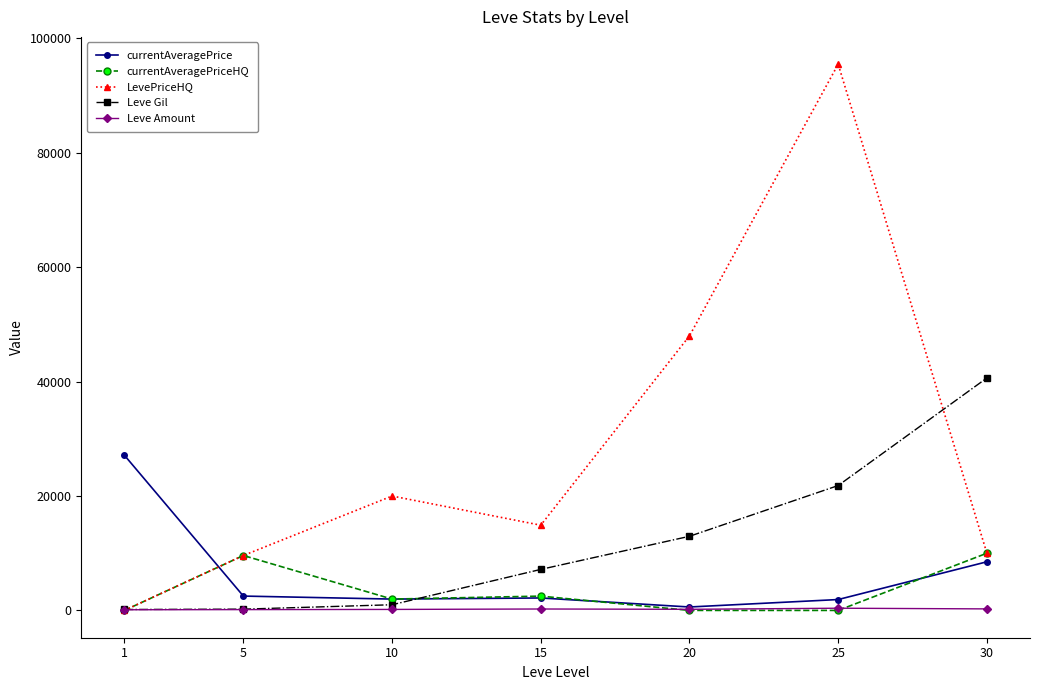

The value of currentAveragePrice at 1 is 10980. True or false?

False